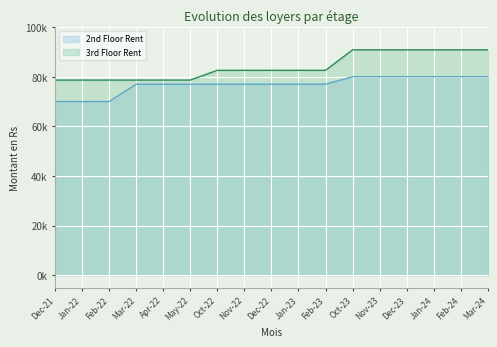

The value of 3rd Floor Rent at May-22 is 78650. True or false?

True